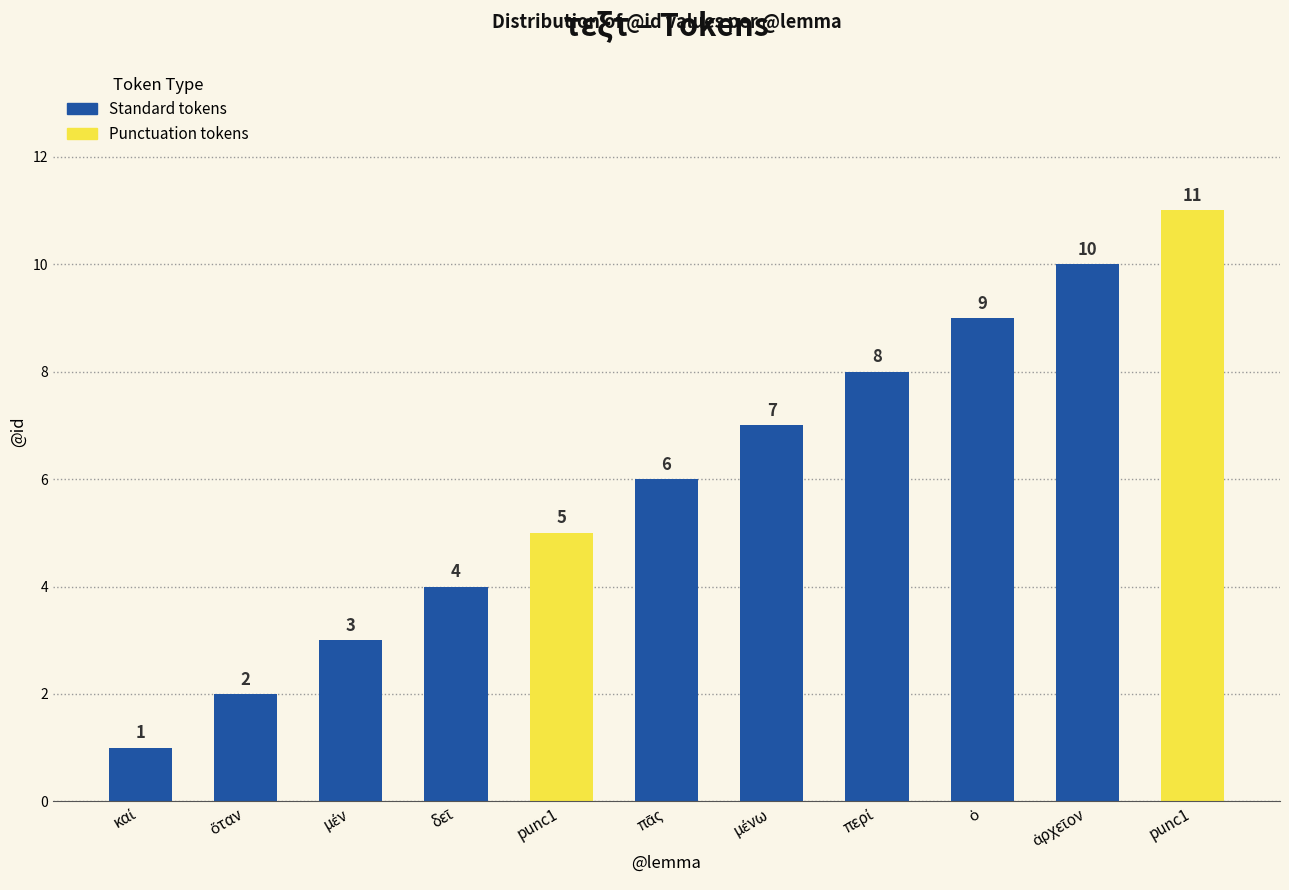

The value at περί is 11. True or false?

False